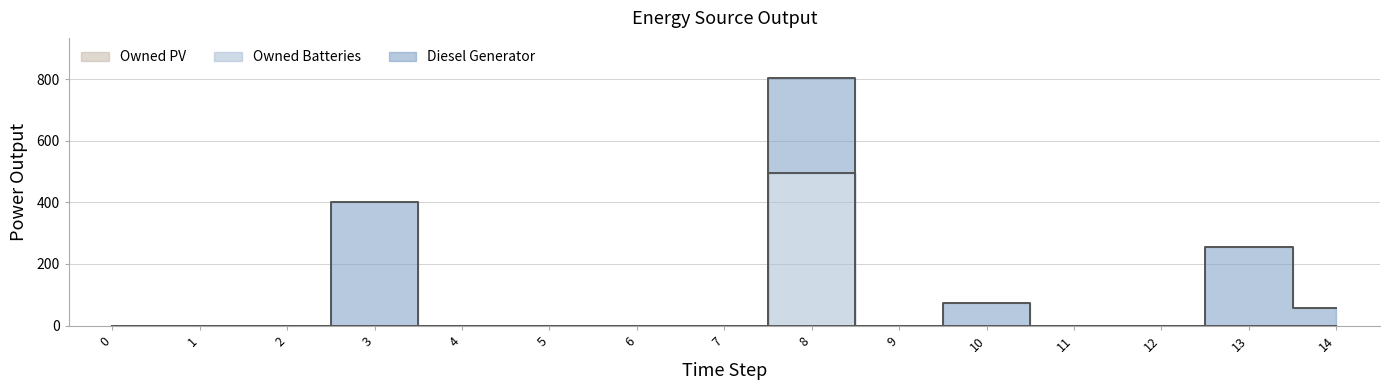

Which has a higher value, 0 or 10?

10